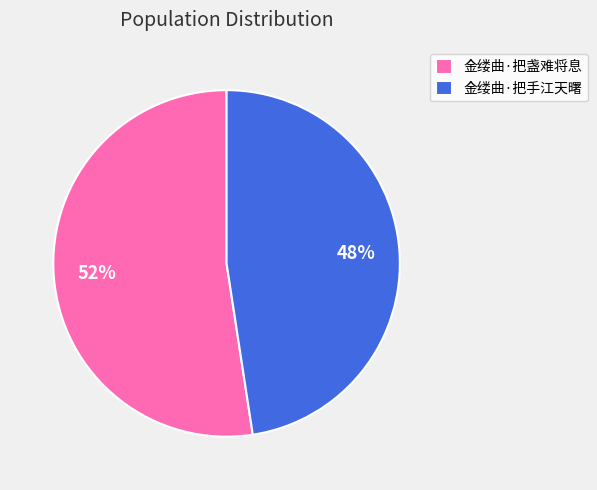

What percentage is the 金缕曲·把手江天曙 slice, to the nearest percent?

48%